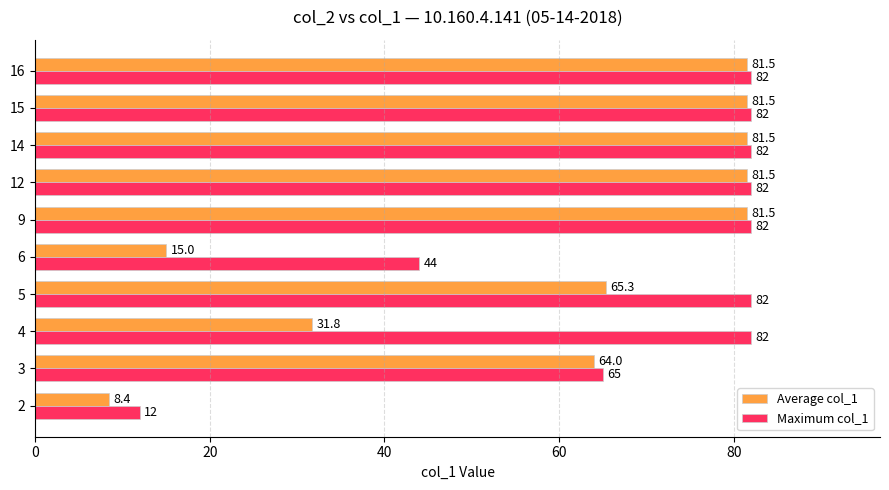

What value does the Maximum col_1 series have at 2?

12.0